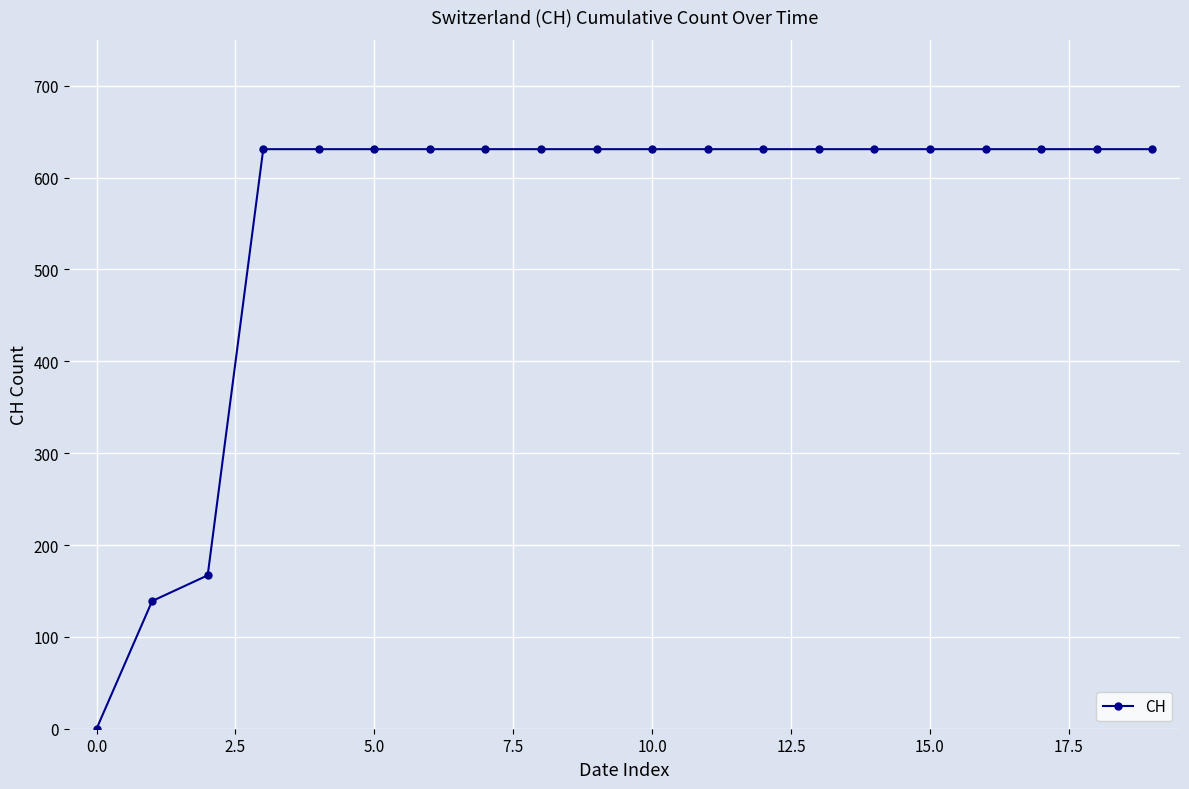

What is the maximum value shown in the chart?

631